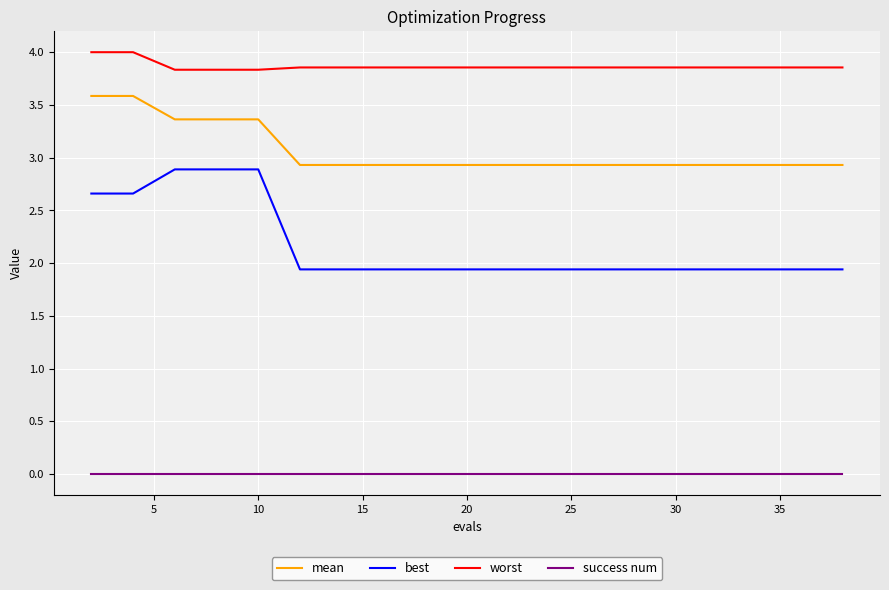

True or false: best and mean cross at least once.

False